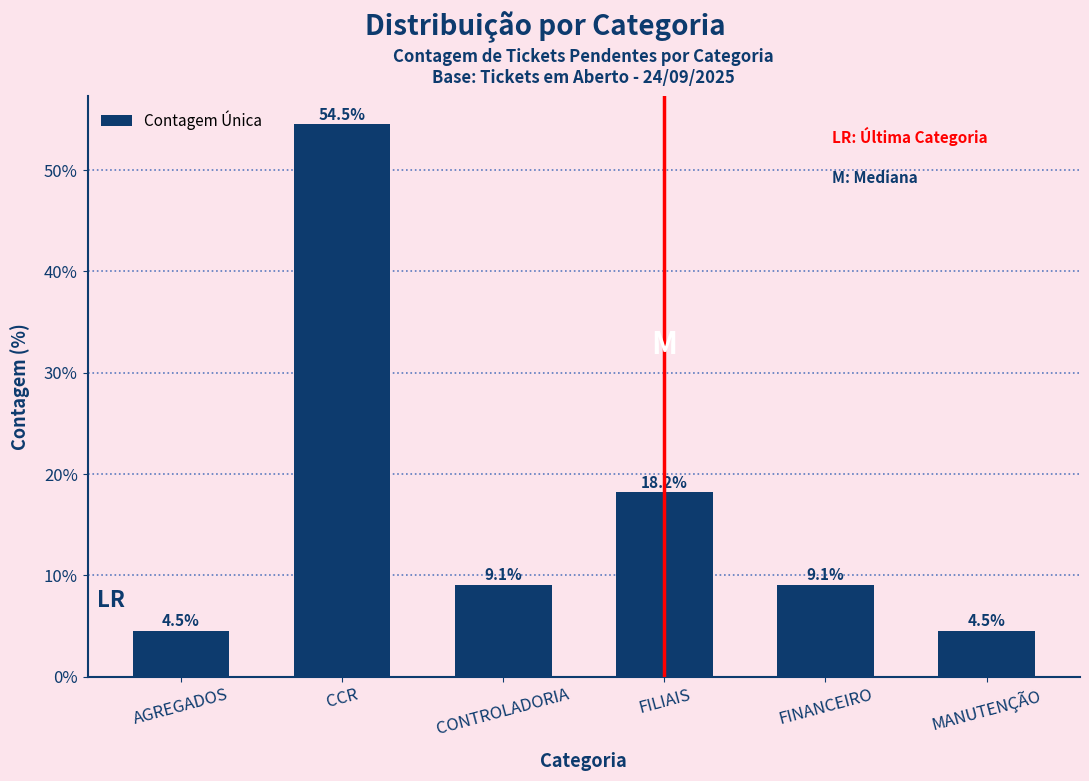

Reading right to left, what are all the values shown in this chart?

4.5	9.1	18.2	9.1	54.5	4.5